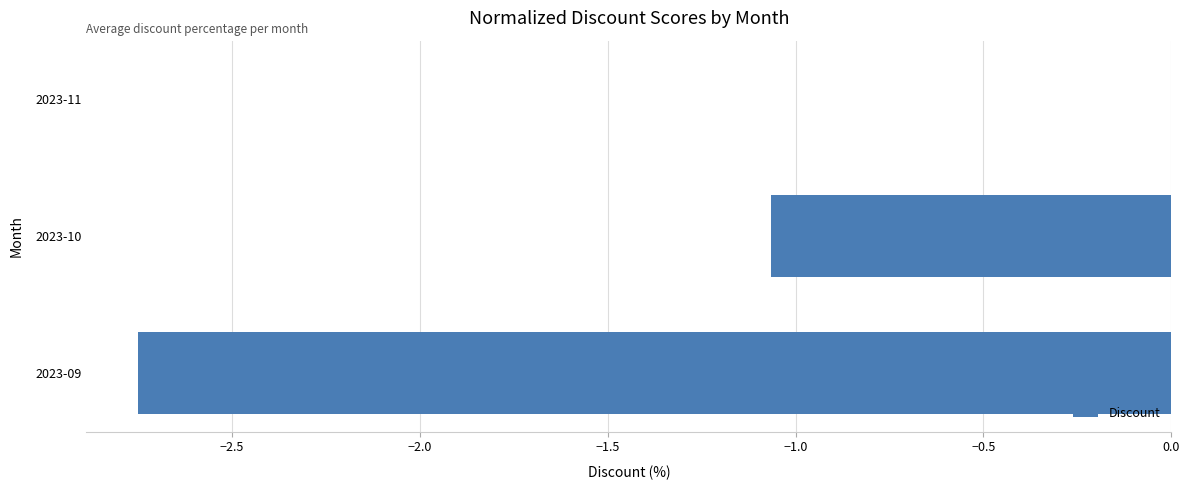

Which category has the highest value across all series?

2023-11